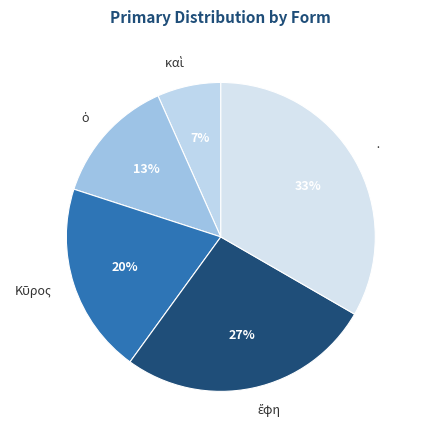

To the nearest percent, what is the average slice percentage?

20%